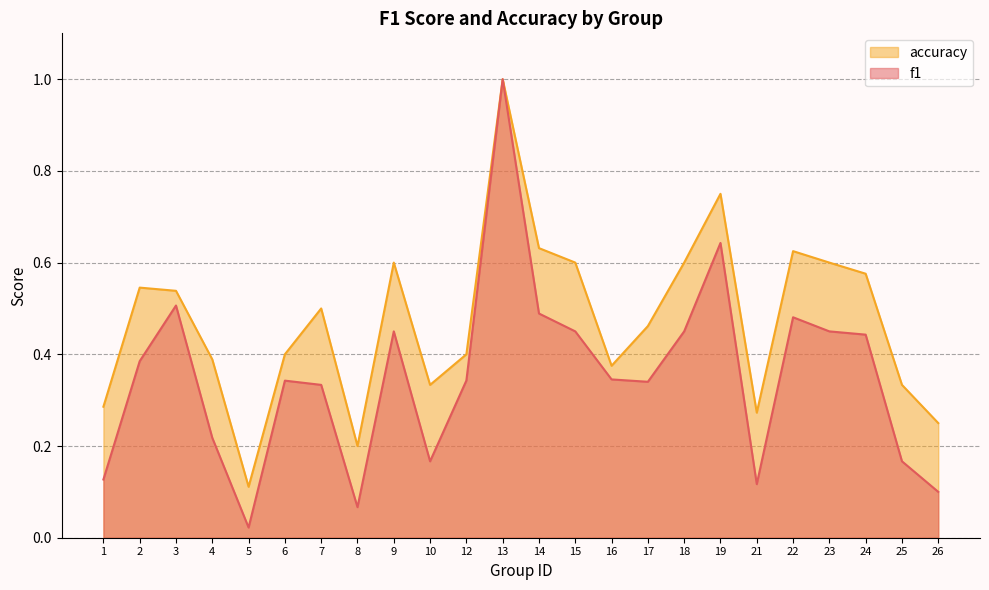

At which category does f1 reach its first local peak?

3